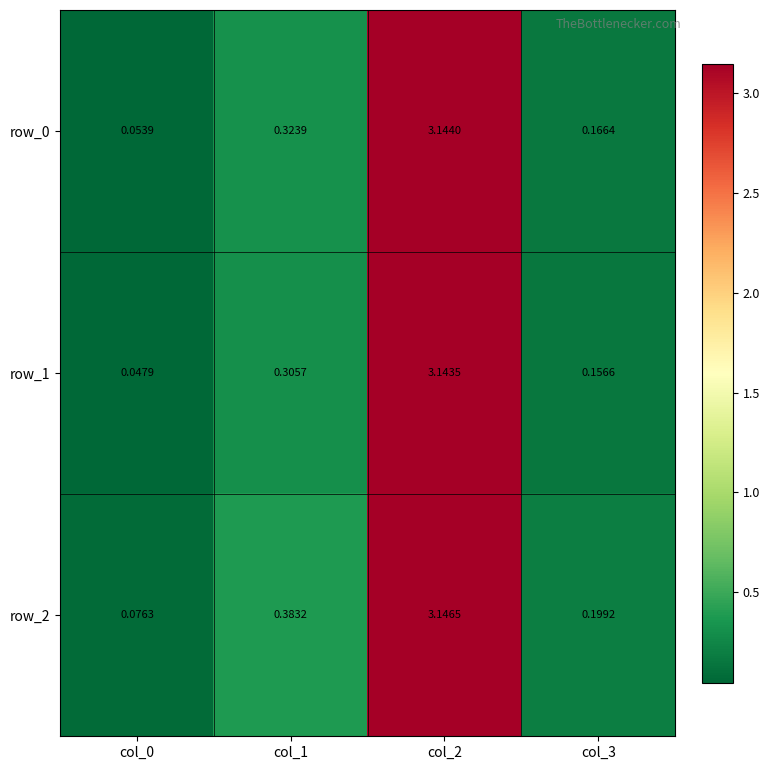

Is the value of row_1 at col_3 greater than the value of row_2 at col_2?

No